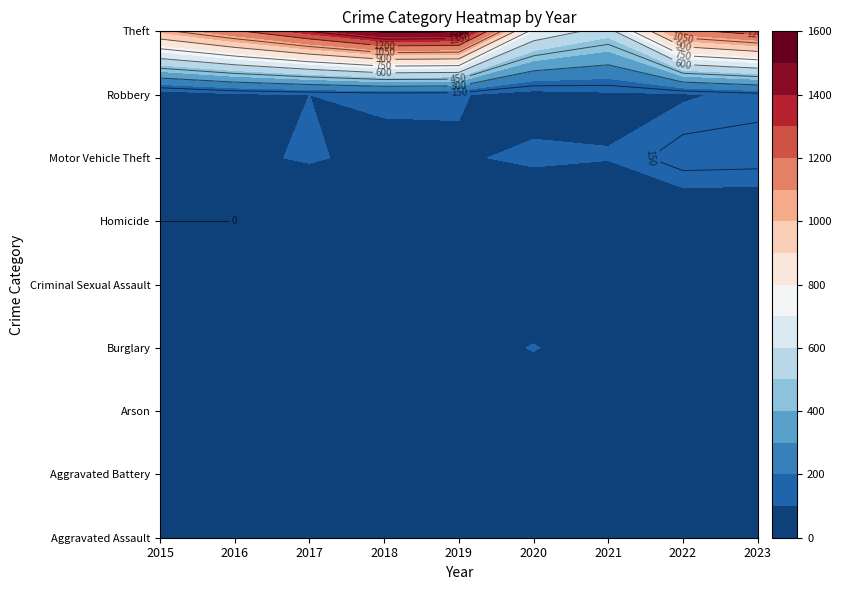

Is it true that Motor Vehicle Theft equals 109 at 2016?

False